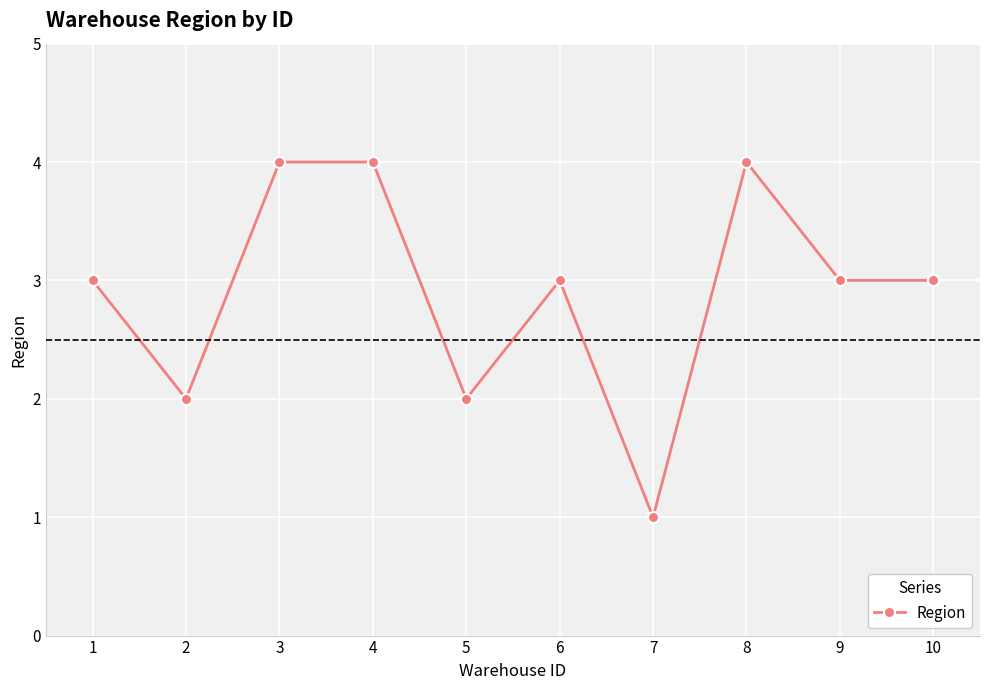

The value at 7 is 0. True or false?

False